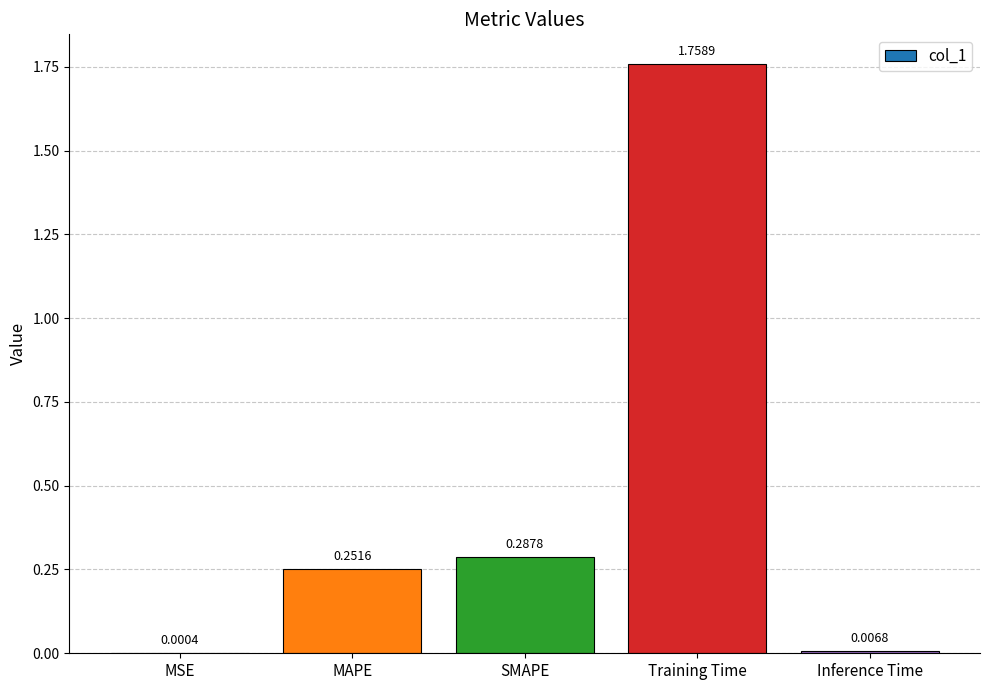

Where is the data nearest to the value 0?

MSE